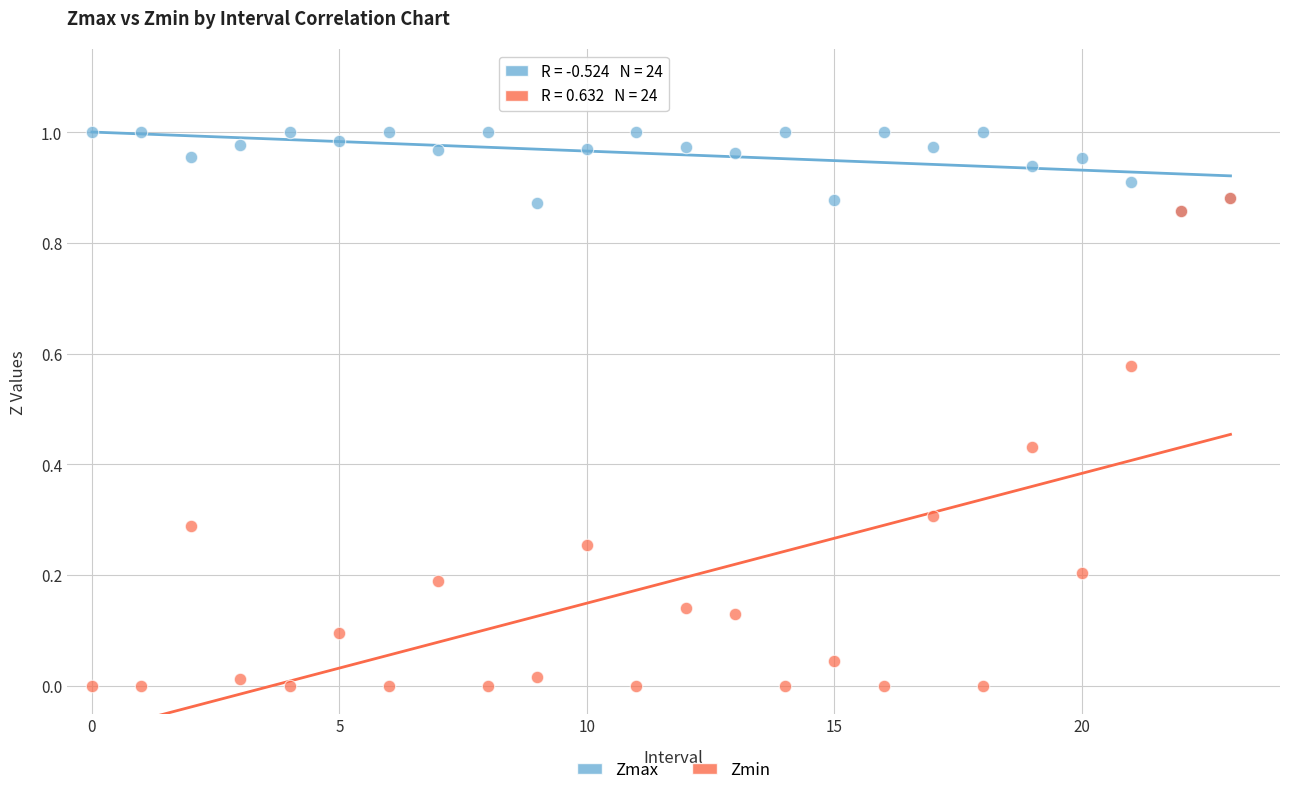

What are all the series names shown in the legend?

Zmax, Zmin